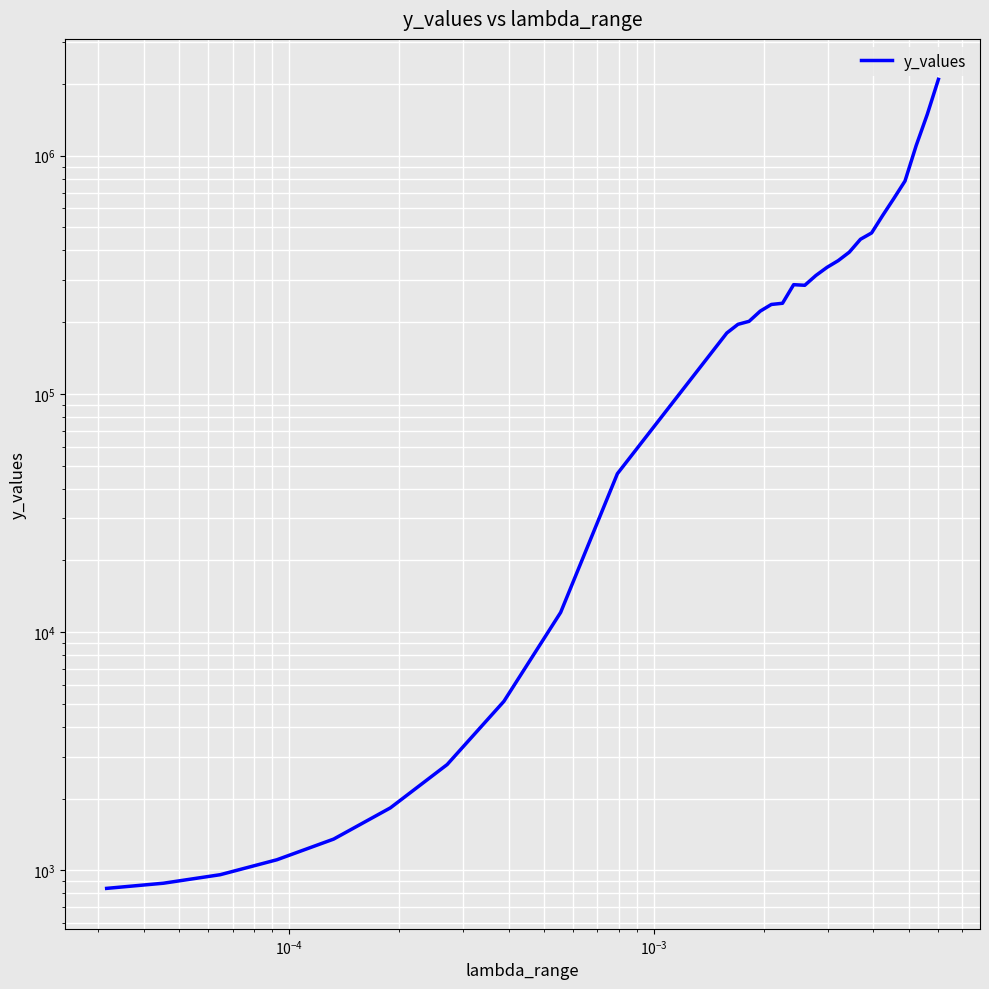

Does the chart display data point markers on the line(s)?

No